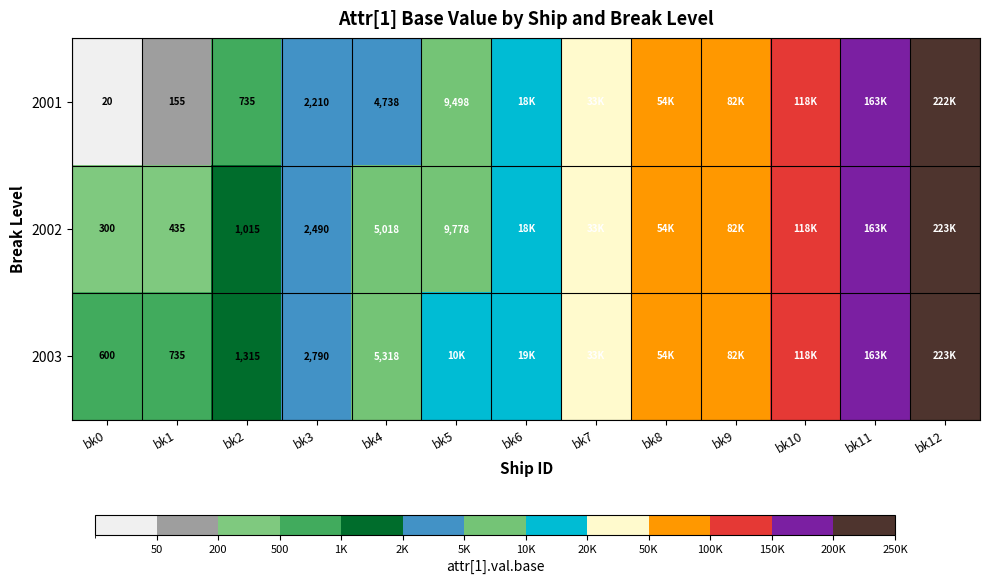

What is the greatest value displayed?

223508